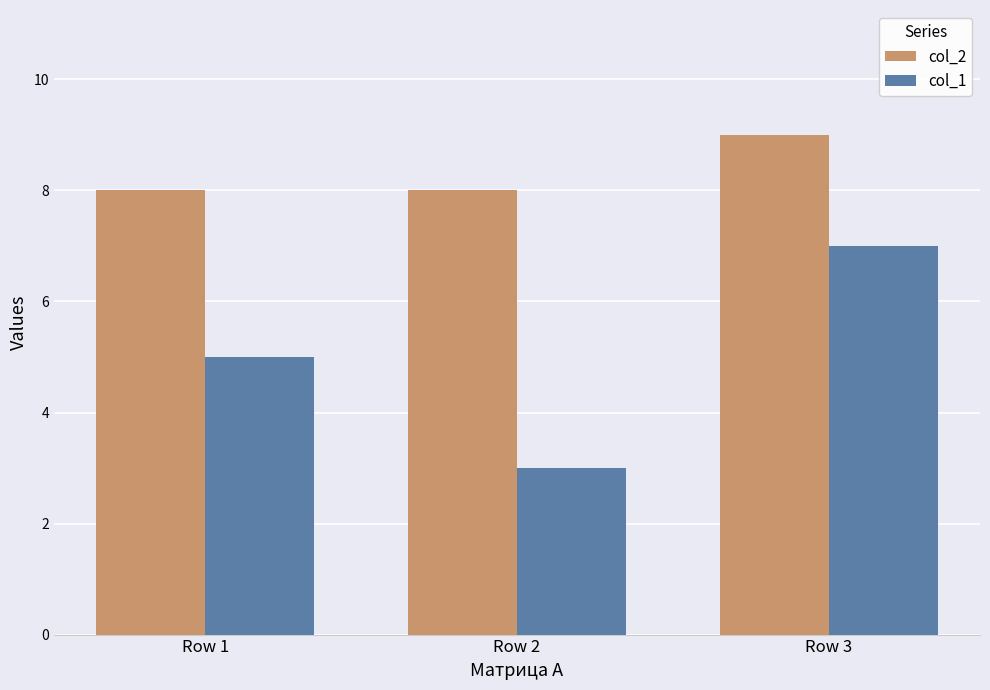

Which label corresponds to the smallest value in the chart?

Row 2